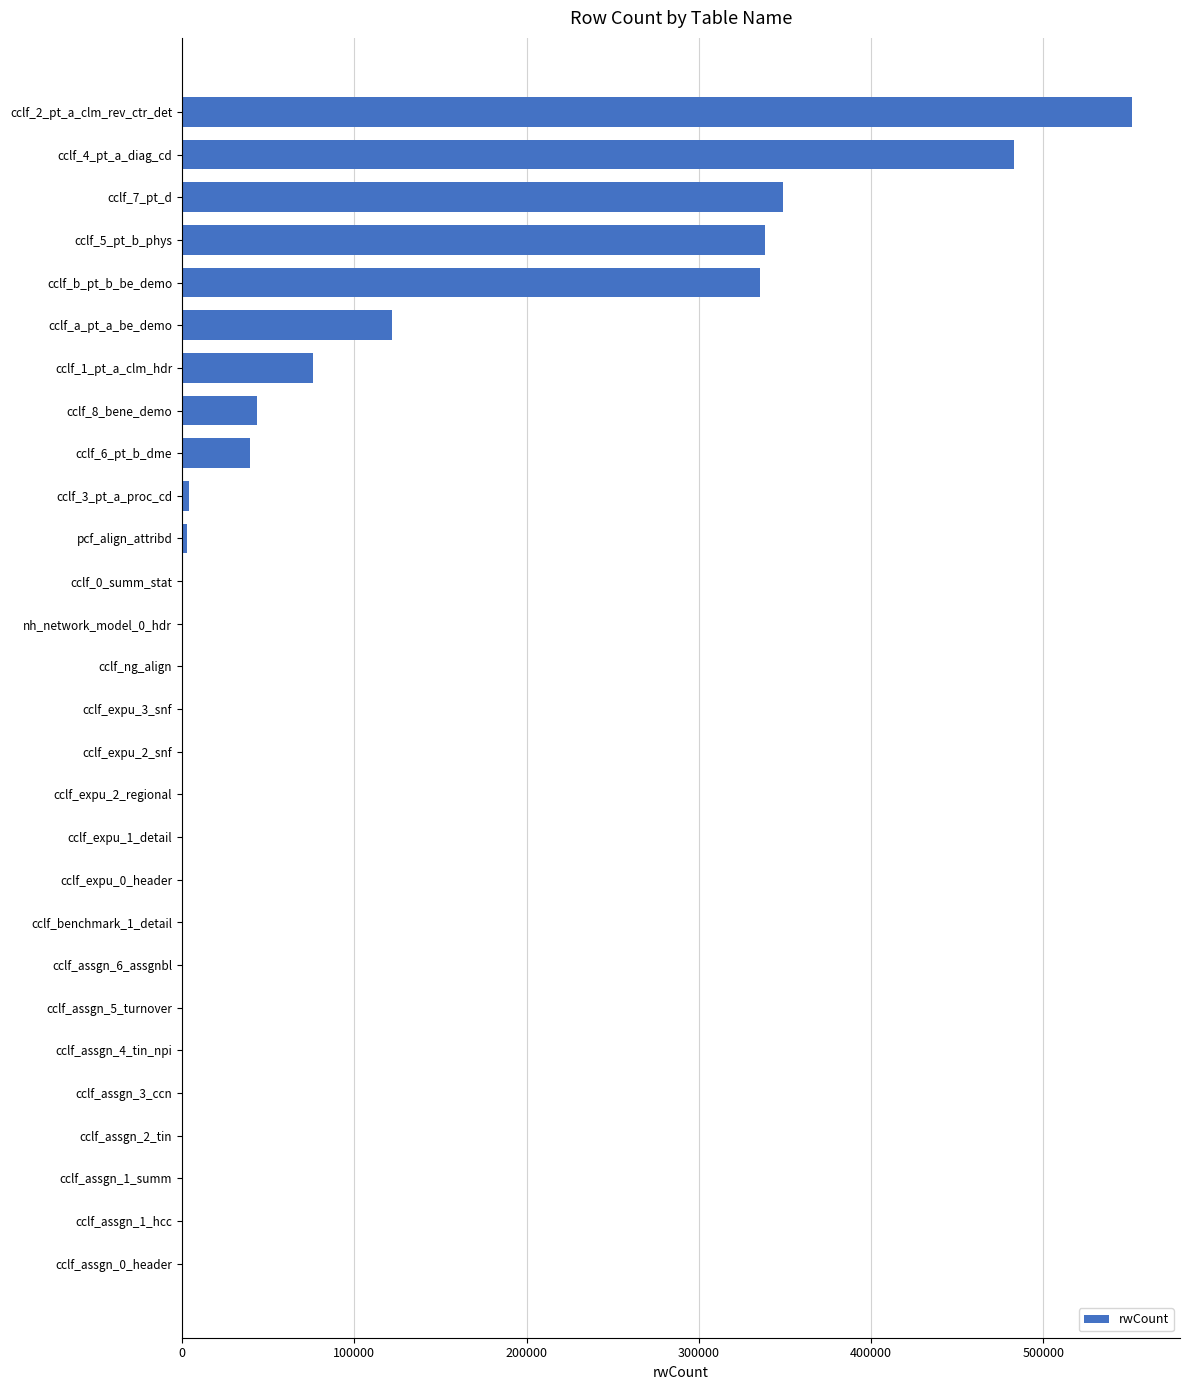

How many data points does each series have?

28